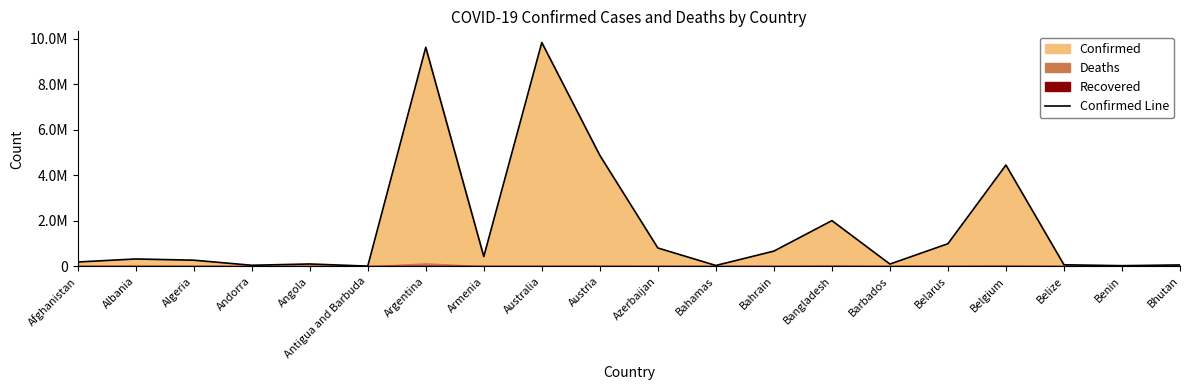

How many lines are shown in the chart?

1